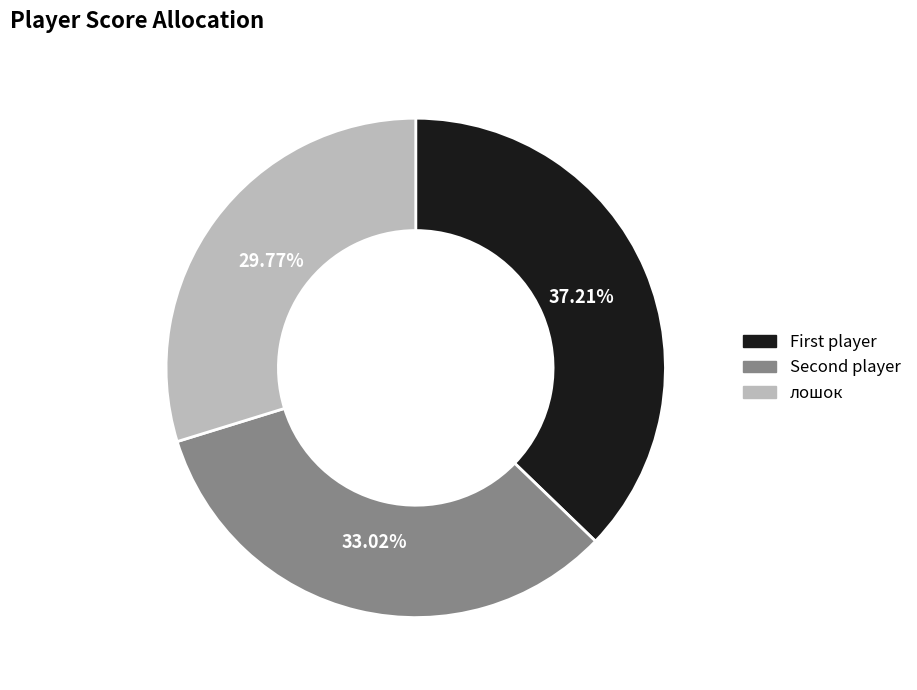

Is лошок the majority of the pie?

No